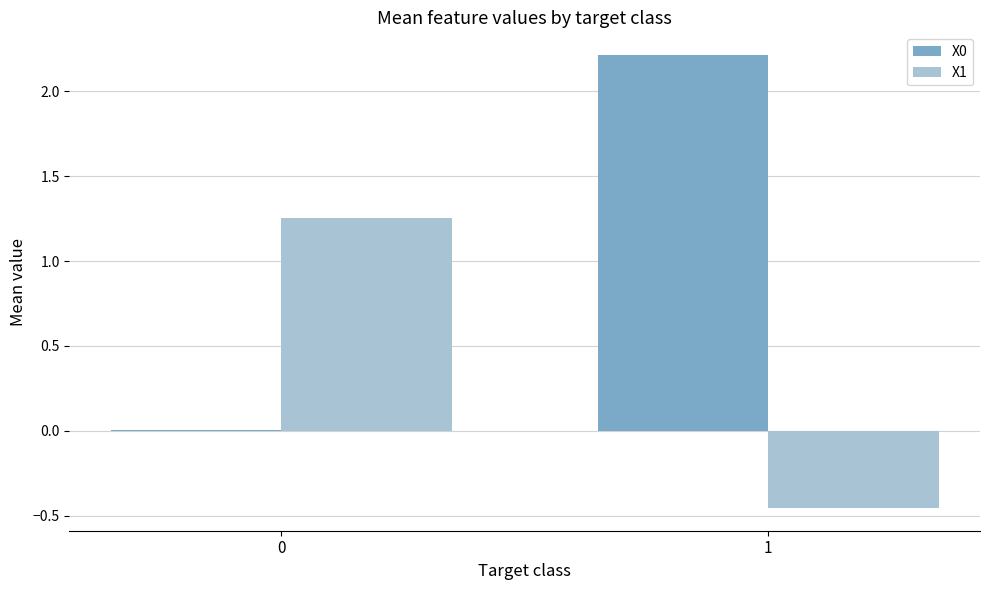

What is the total value across all series at 1?

1.8